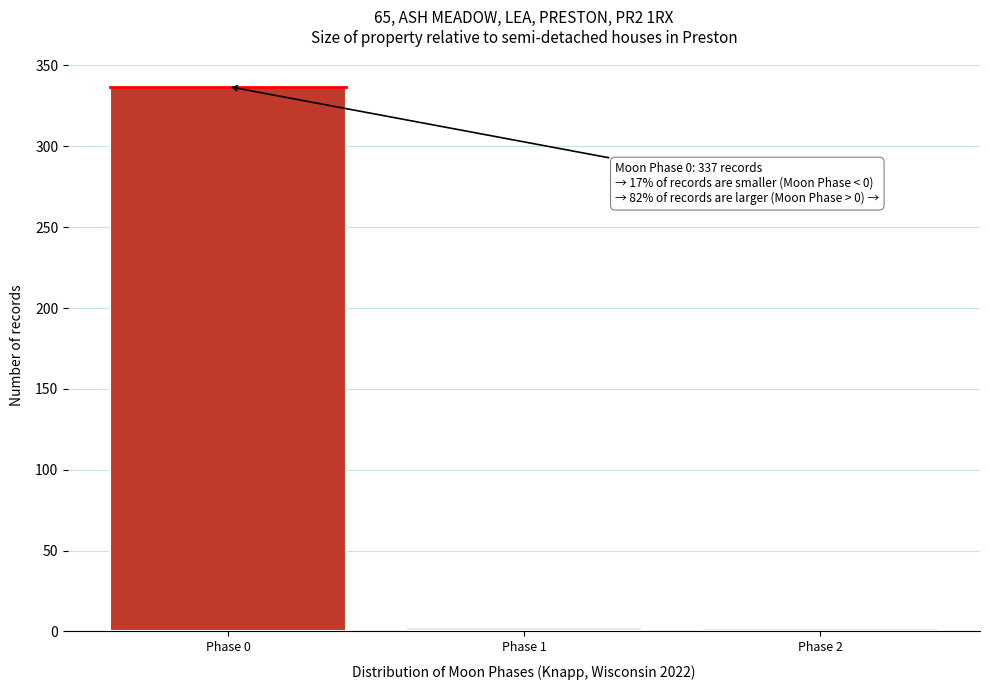

At which label is the value closest to 169?

Phase 1